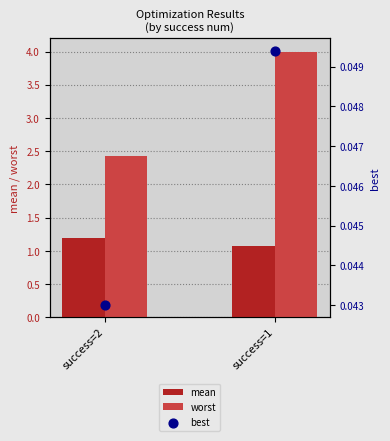

Which series contains the lowest Y value?

best